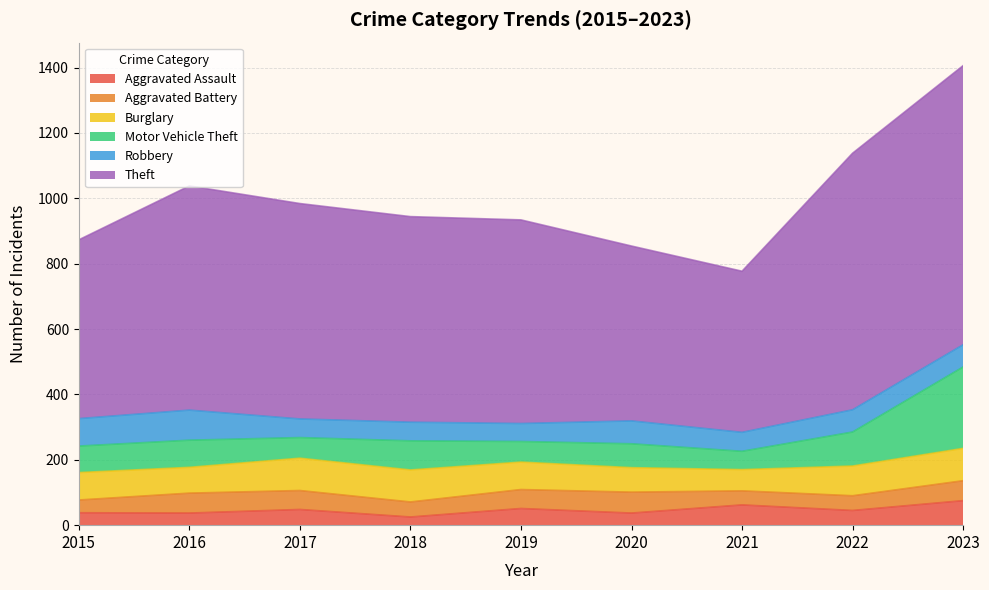

Reading left to right, list all the values displayed in this chart.

Aggravated Assault: 38	37	48	25	51	37	62	45	75
Aggravated Battery: 39	61	58	46	58	64	43	45	61
Burglary: 84	79	99	98	84	75	65	91	99
Motor Vehicle Theft: 81	83	63	89	63	73	56	104	249
Robbery: 84	92	57	57	55	70	58	68	68
Theft: 547	686	659	629	623	535	493	785	854